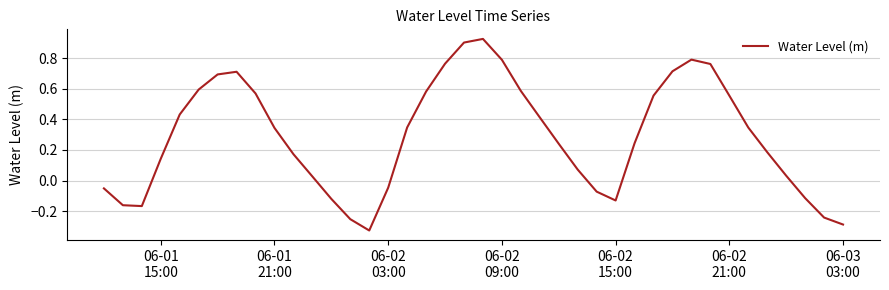

How many series are shown in this chart?

1